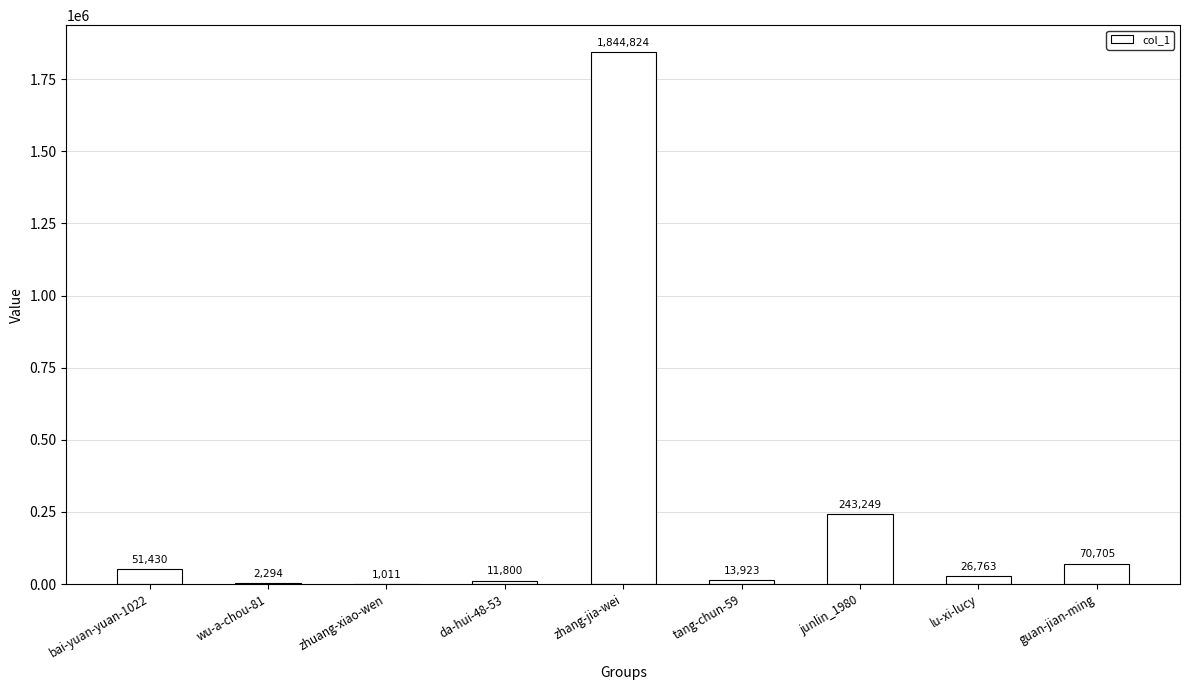

True or false: the data shows 51430 at bai-yuan-yuan-1022.

True